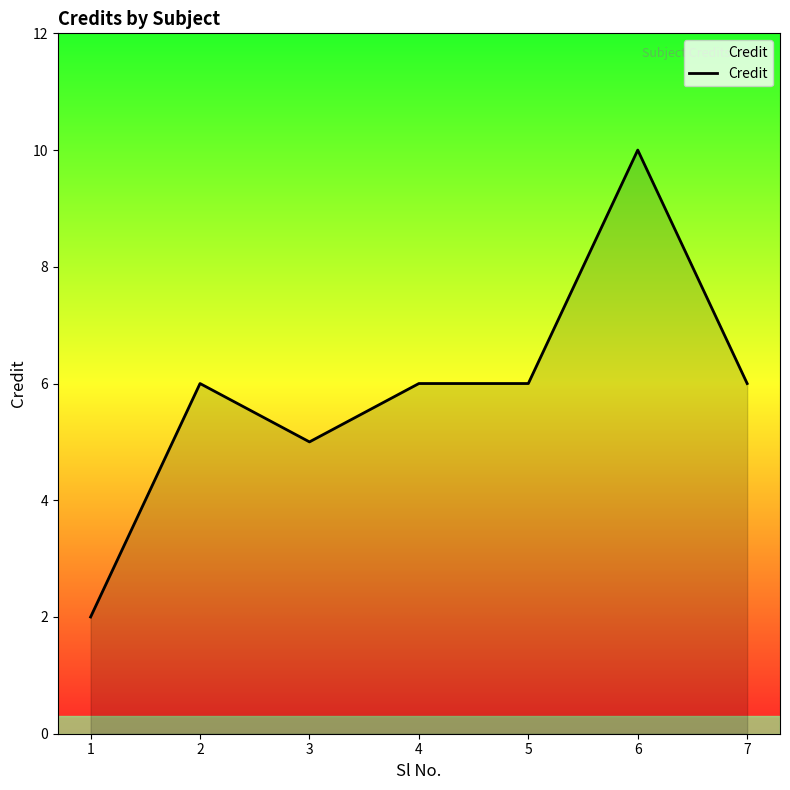

True or false: the data shows 9 at 5.

False